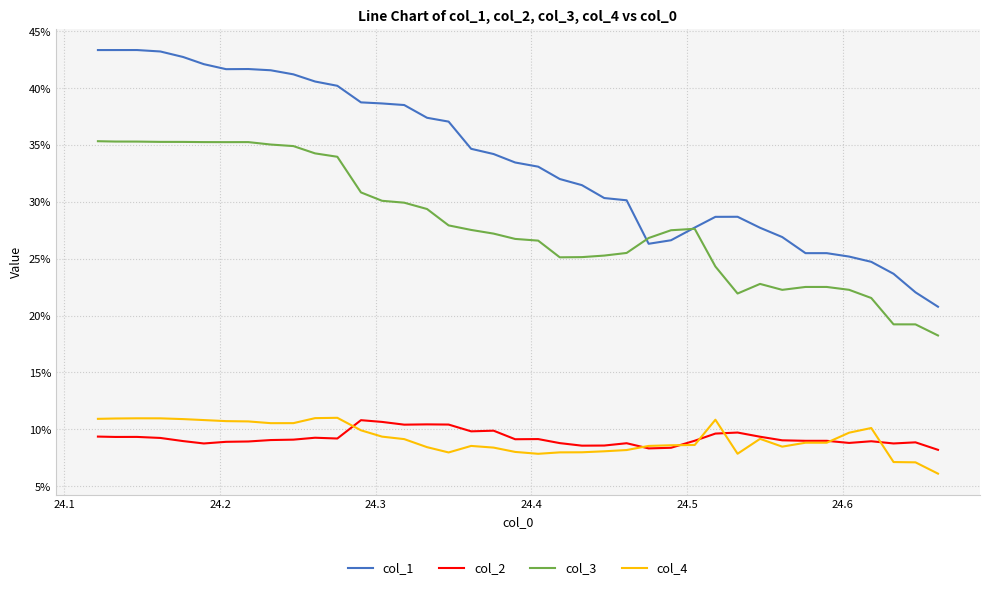

What is the sum of all col_3 values?

11.0